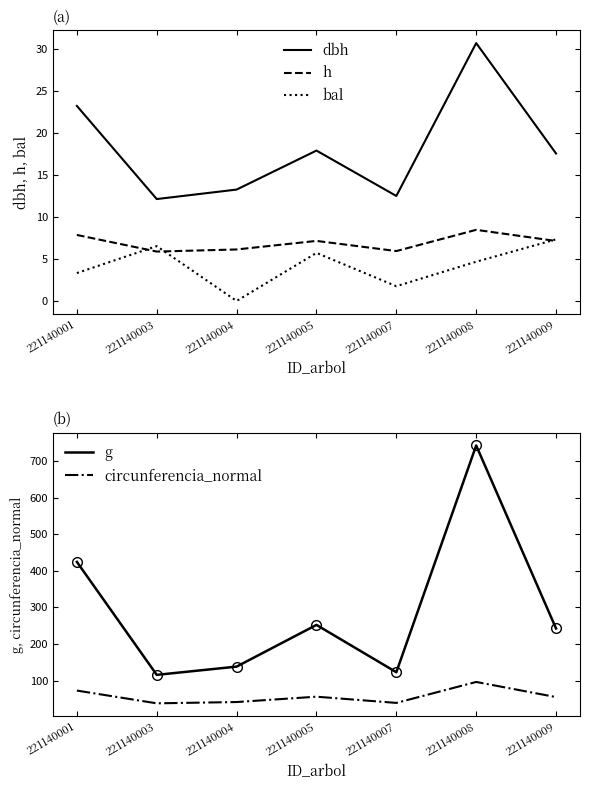

Where does the g series first go above 242?

221140001